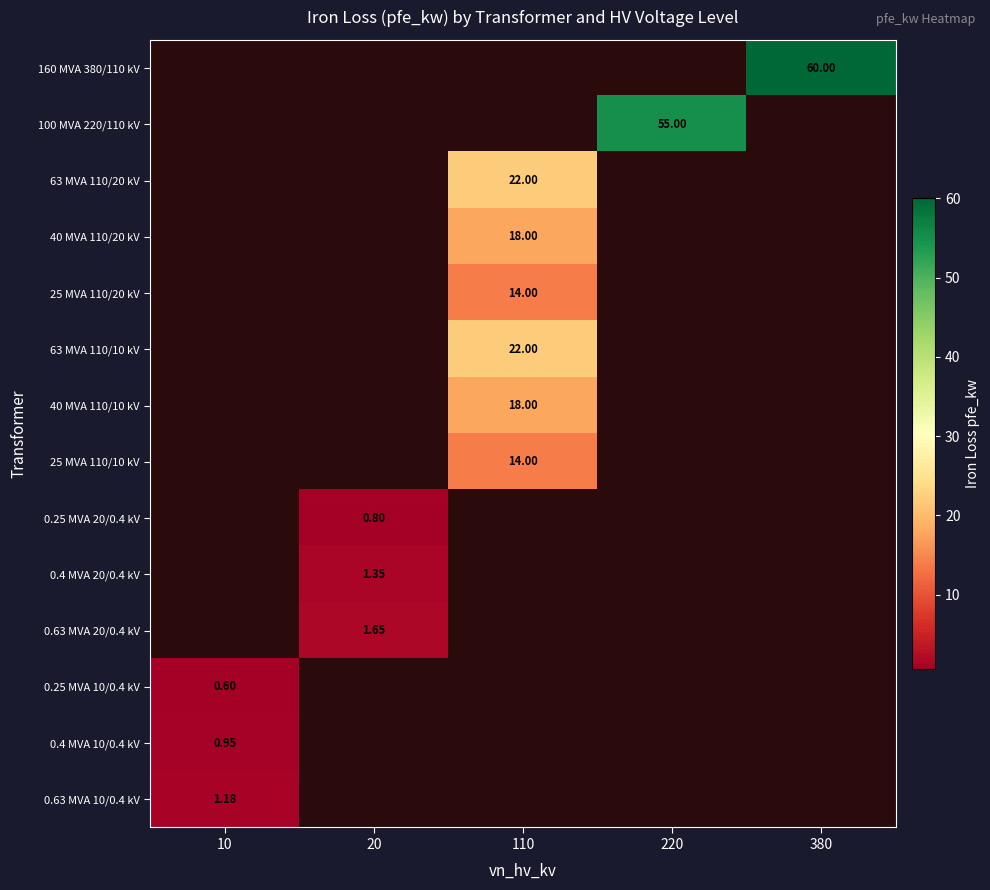

Rank the series by their maximum value, from lowest to highest.

0.25 MVA 10/0.4 kV, 0.25 MVA 20/0.4 kV, 0.4 MVA 10/0.4 kV, 0.63 MVA 10/0.4 kV, 0.4 MVA 20/0.4 kV, 0.63 MVA 20/0.4 kV, 25 MVA 110/20 kV, 25 MVA 110/10 kV, 40 MVA 110/20 kV, 40 MVA 110/10 kV, 63 MVA 110/20 kV, 63 MVA 110/10 kV, 100 MVA 220/110 kV, 160 MVA 380/110 kV